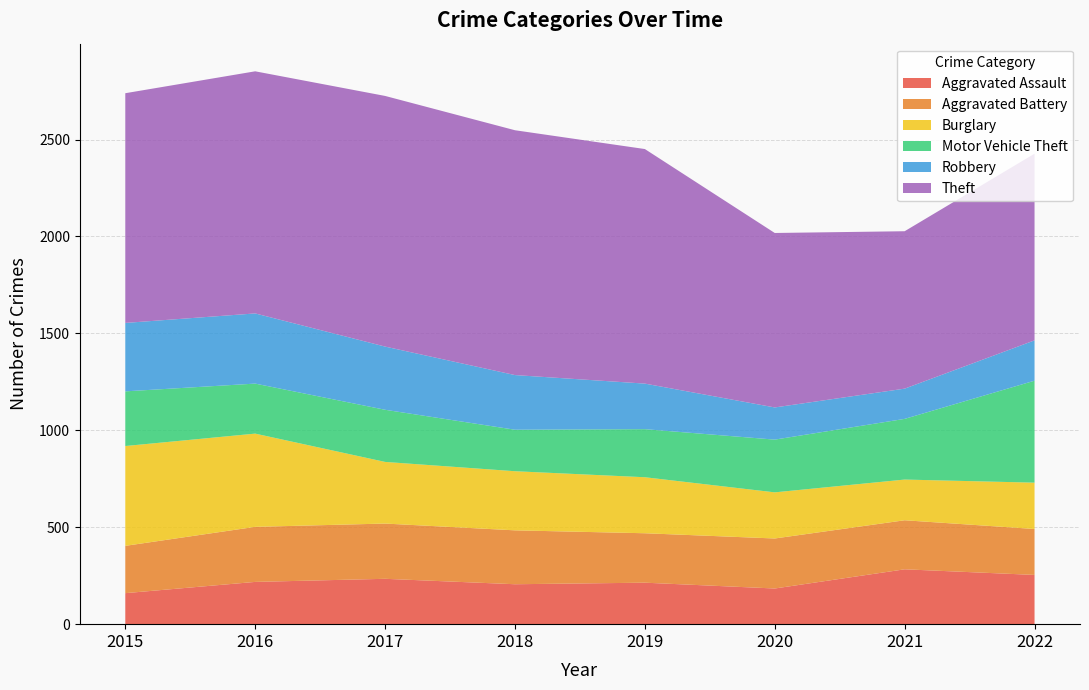

Reading left to right, transcribe all the data shown in this chart.

Aggravated Assault: 2015=160	2016=218	2017=234	2018=206	2019=214	2020=184	2021=283	2022=254
Aggravated Battery: 2015=244	2016=284	2017=285	2018=278	2019=255	2020=258	2021=253	2022=237
Burglary: 2015=515	2016=481	2017=318	2018=305	2019=289	2020=238	2021=210	2022=239
Motor Vehicle Theft: 2015=282	2016=258	2017=269	2018=214	2019=248	2020=272	2021=313	2022=526
Robbery: 2015=353	2016=362	2017=326	2018=282	2019=235	2020=166	2021=156	2022=208
Theft: 2015=1185	2016=1249	2017=1293	2018=1263	2019=1210	2020=900	2021=812	2022=963